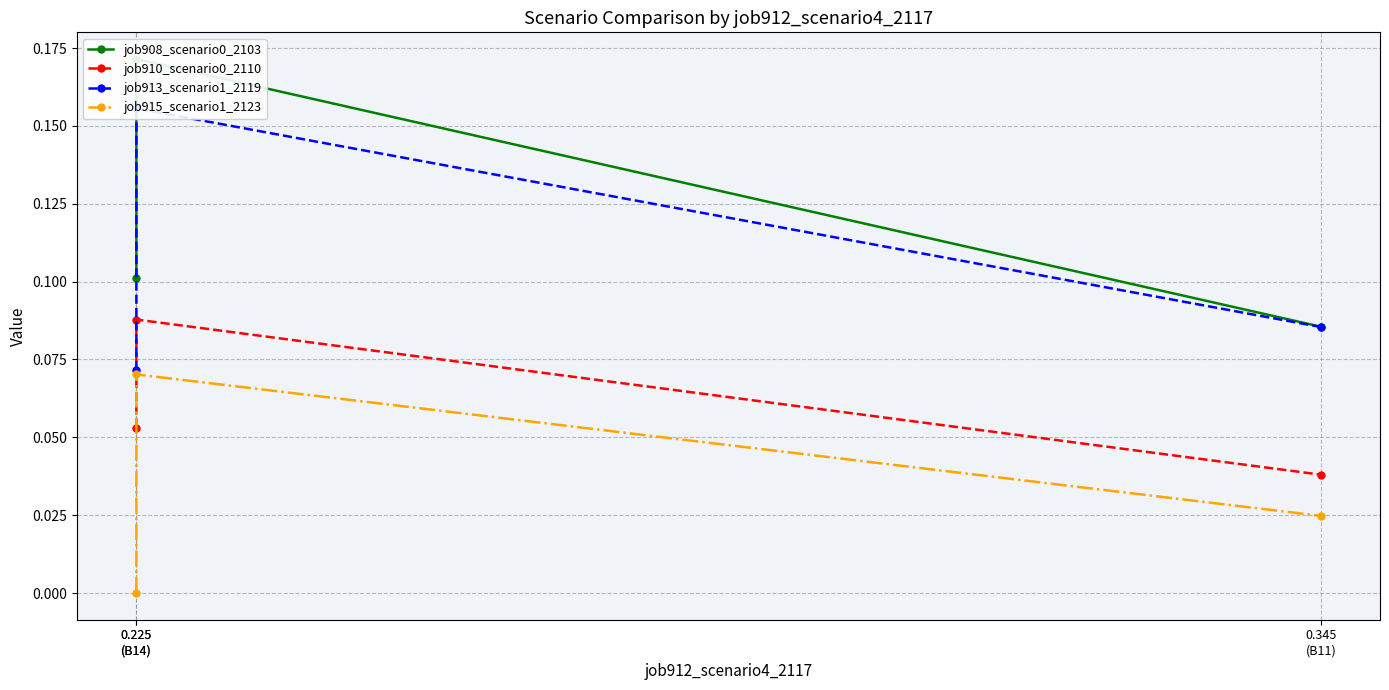

Rank the series by their maximum value, from lowest to highest.

job915_scenario1_2123, job910_scenario0_2110, job913_scenario1_2119, job908_scenario0_2103